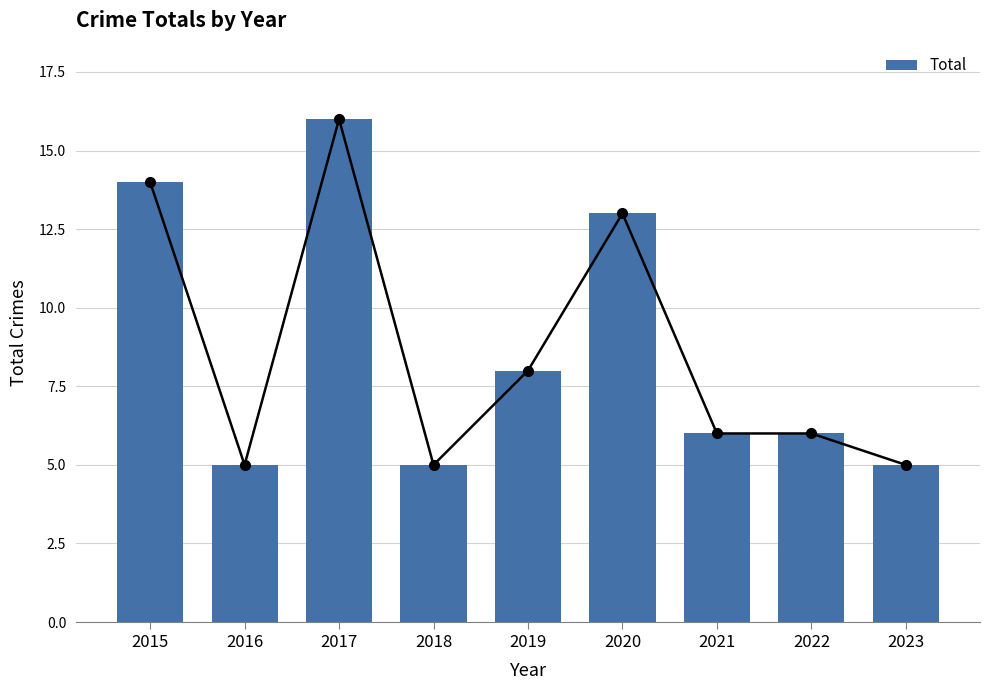

Reading left to right, what are all the values shown in this chart?

2015=14	2016=5	2017=16	2018=5	2019=8	2020=13	2021=6	2022=6	2023=5